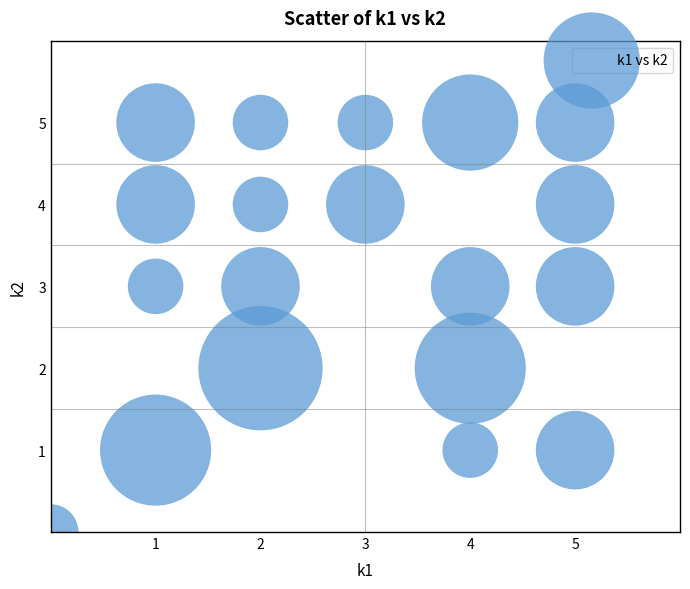

What is the range of Y values (max minus min)?

5